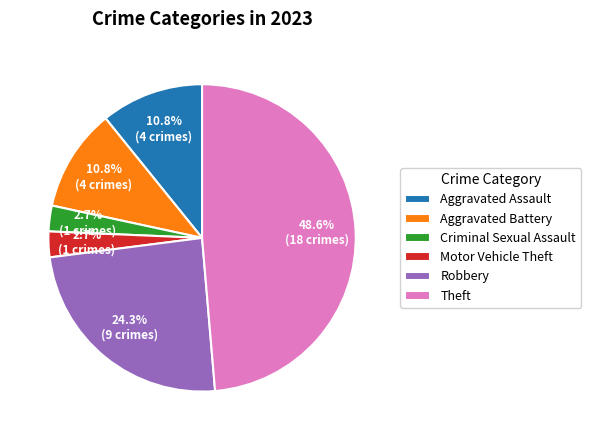

What is the ratio of the value at Theft to the value at Aggravated Battery?

4.5